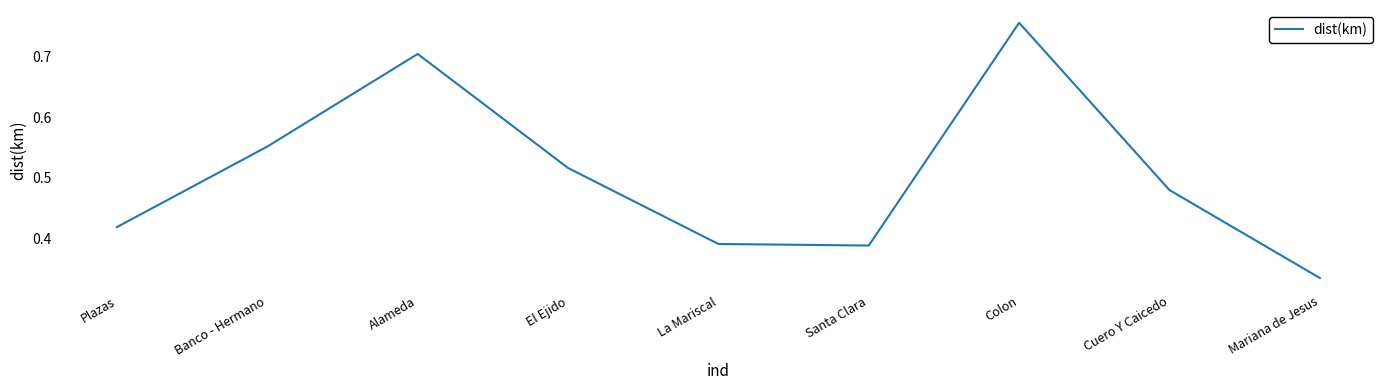

Between Plazas and Alameda, which is larger?

Alameda